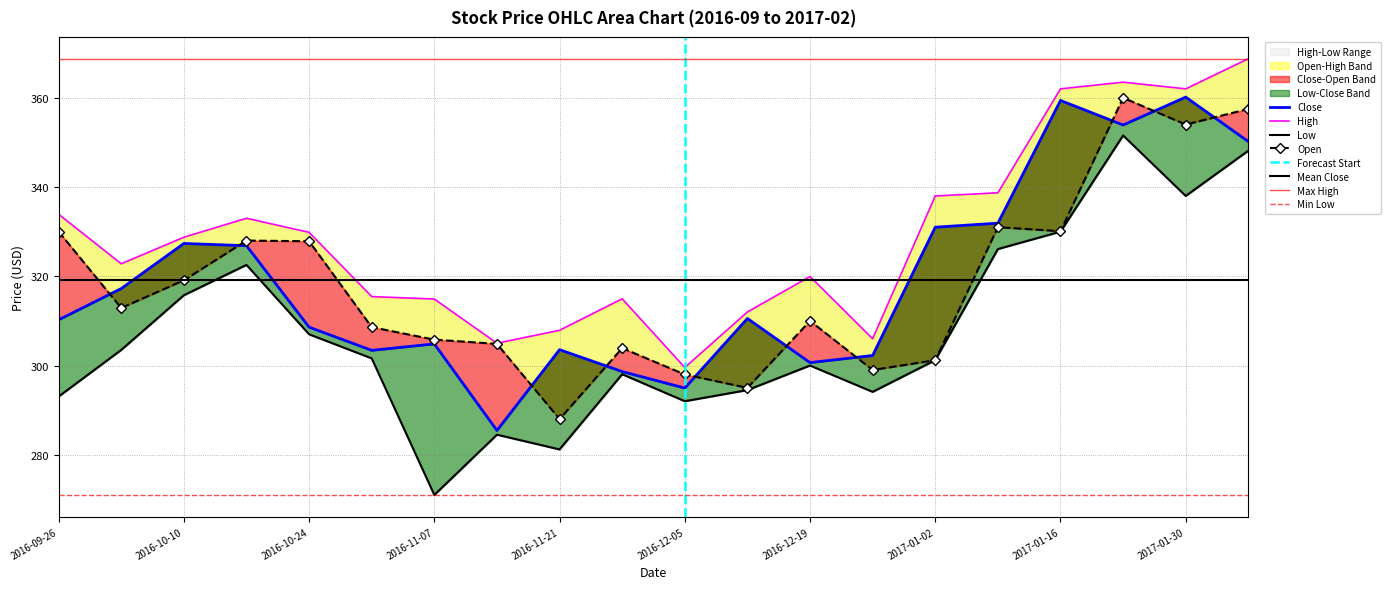

Reading left to right, transcribe all the data shown in this chart.

High: 2016-09-26=333.9	2016-10-03=322.8	2016-10-10=328.8	2016-10-17=333.0	2016-10-24=329.9	2016-10-31=315.5	2016-11-07=314.9	2016-11-14=305.0	2016-11-21=307.9	2016-11-28=315.0	2016-12-05=299.5	2016-12-12=312.0	2016-12-19=320.0	2016-12-26=306.0	2017-01-02=338.0	2017-01-09=338.7	2017-01-16=362.0	2017-01-23=363.5	2017-01-30=362.0	2017-02-06=368.8
Low: 2016-09-26=293.0	2016-10-03=303.5	2016-10-10=315.8	2016-10-17=322.5	2016-10-24=307.0	2016-10-31=301.6	2016-11-07=271.0	2016-11-14=284.5	2016-11-21=281.2	2016-11-28=298.0	2016-12-05=292.0	2016-12-12=294.5	2016-12-19=300.0	2016-12-26=294.1	2017-01-02=301.2	2017-01-09=326.1	2017-01-16=330.0	2017-01-23=351.5	2017-01-30=338.0	2017-02-06=348.1
Close: 2016-09-26=310.2	2016-10-03=317.2	2016-10-10=327.4	2016-10-17=326.9	2016-10-24=308.6	2016-10-31=303.4	2016-11-07=304.9	2016-11-14=285.5	2016-11-21=303.5	2016-11-28=298.6	2016-12-05=295.0	2016-12-12=310.5	2016-12-19=300.6	2016-12-26=302.2	2017-01-02=331.0	2017-01-09=331.9	2017-01-16=359.4	2017-01-23=353.9	2017-01-30=360.1	2017-02-06=350.2
Open: 2016-09-26=330.0	2016-10-03=312.9	2016-10-10=319.1	2016-10-17=328.0	2016-10-24=327.9	2016-10-31=308.6	2016-11-07=305.8	2016-11-14=304.9	2016-11-21=288.0	2016-11-28=303.9	2016-12-05=298.0	2016-12-12=295.0	2016-12-19=310.0	2016-12-26=299.0	2017-01-02=301.2	2017-01-09=331.0	2017-01-16=330.1	2017-01-23=360.0	2017-01-30=354.0	2017-02-06=357.5